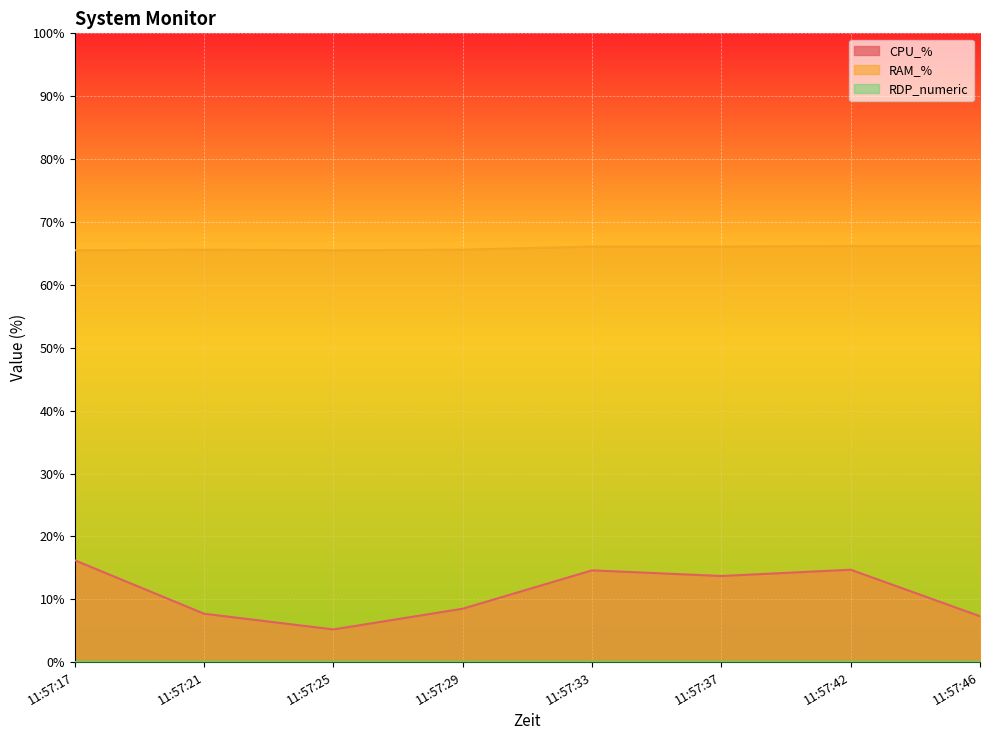

Where is the first local minimum for RAM_%?

11:57:25